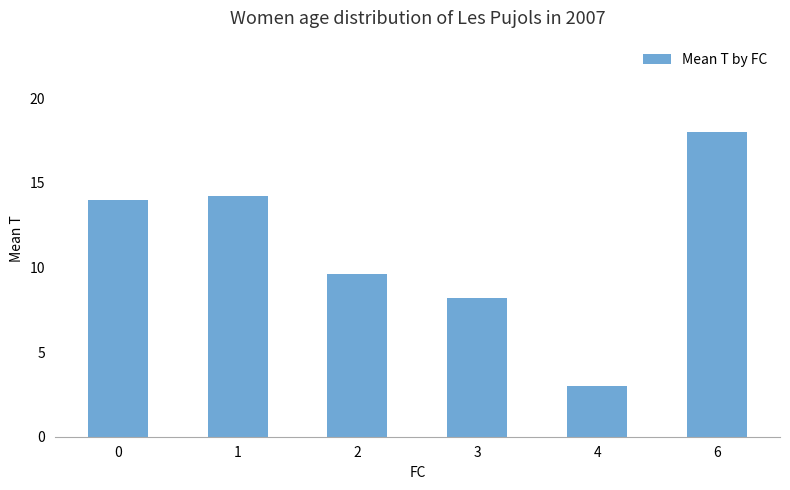

How many bars are there in total?

6